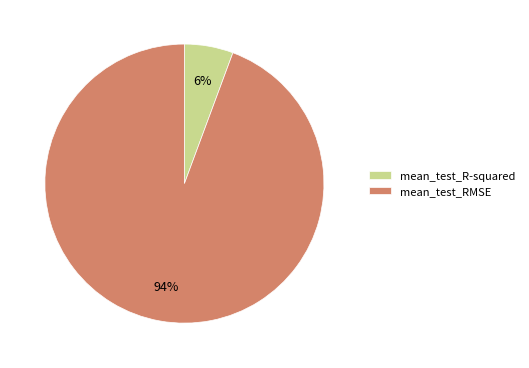

Is there a majority slice in this chart?

Yes